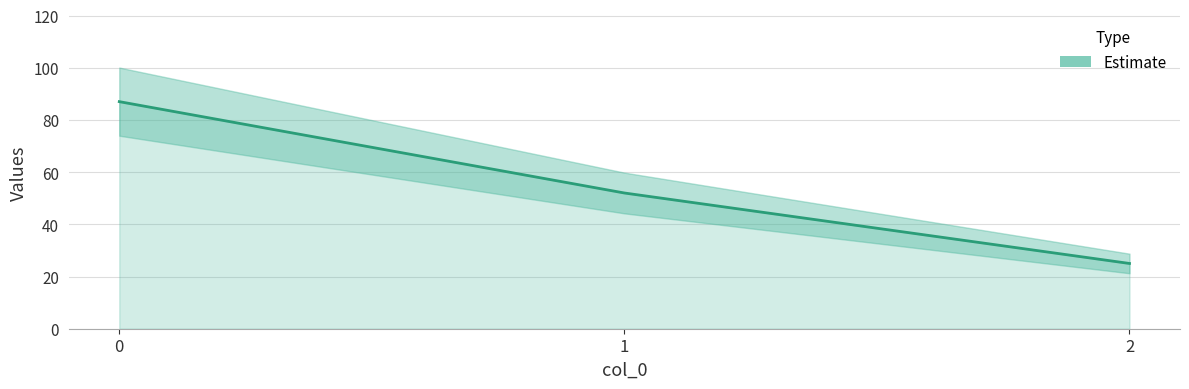

How many values exceed 52?

1